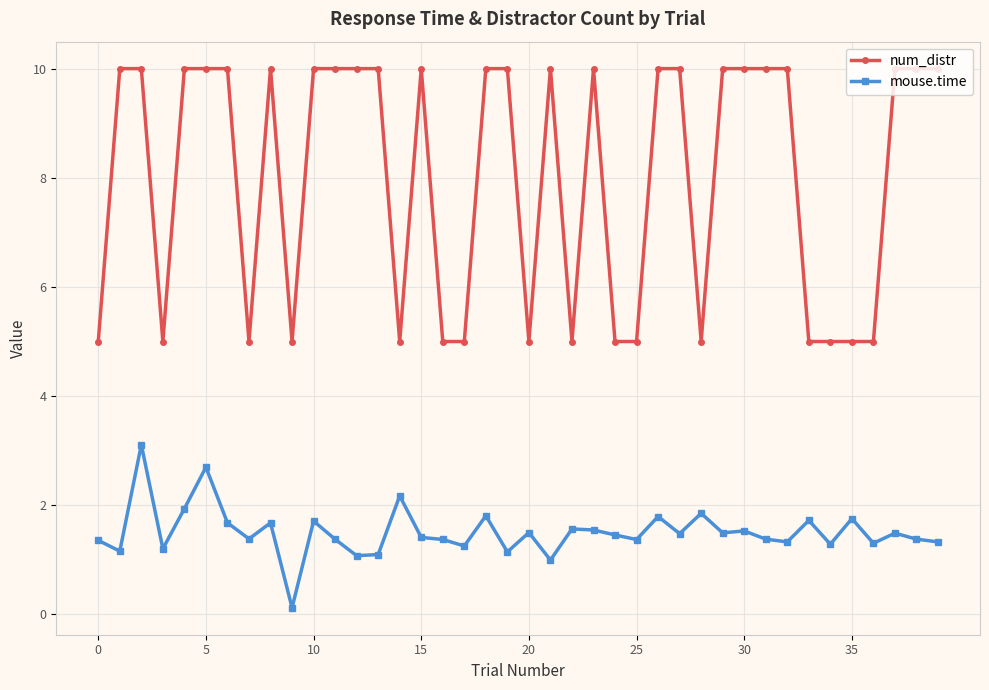

Count the number of data series in this chart.

2